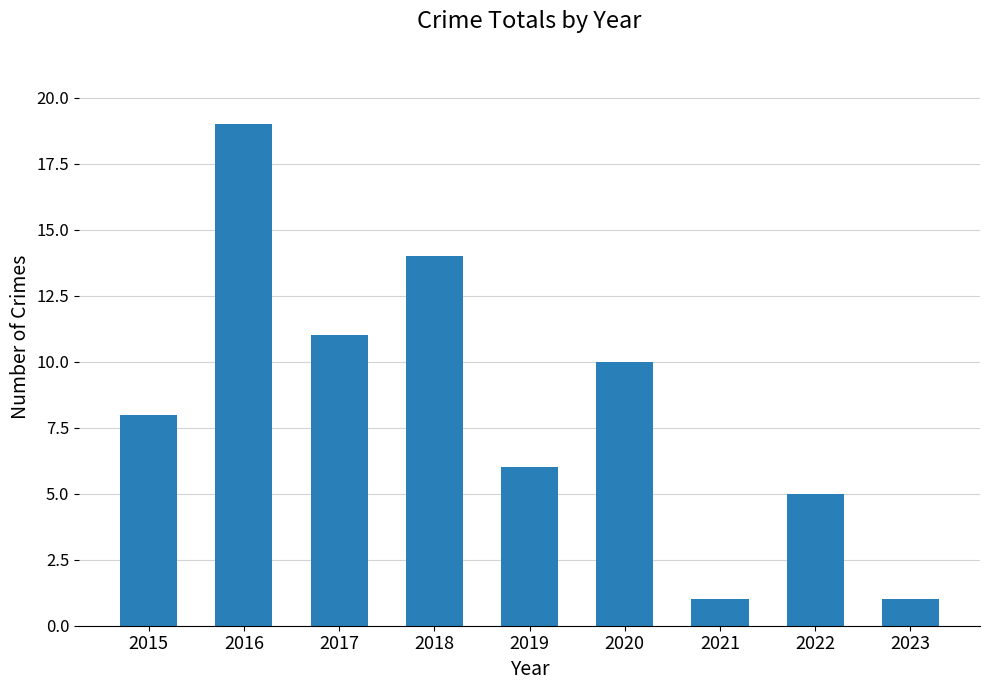

What is the sum of the values at 2020 and 2015?

18